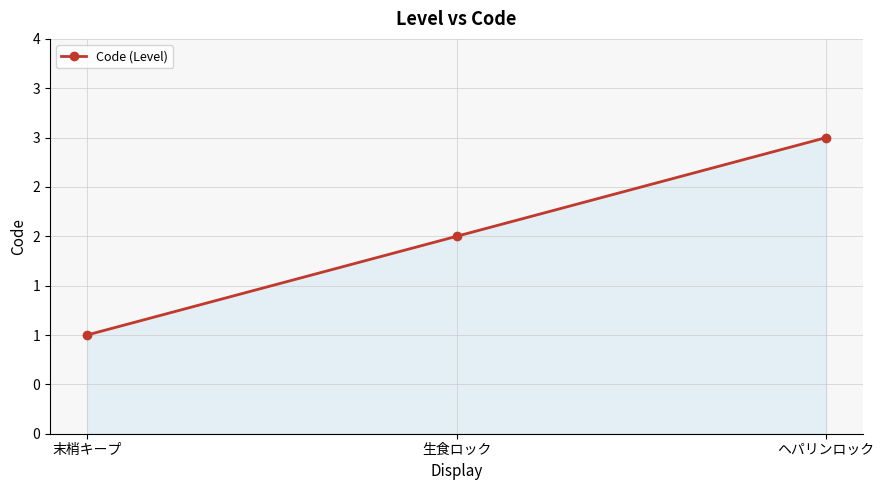

Rank the categories by value from highest to lowest.

ヘパリンロック, 生食ロック, 末梢キープ